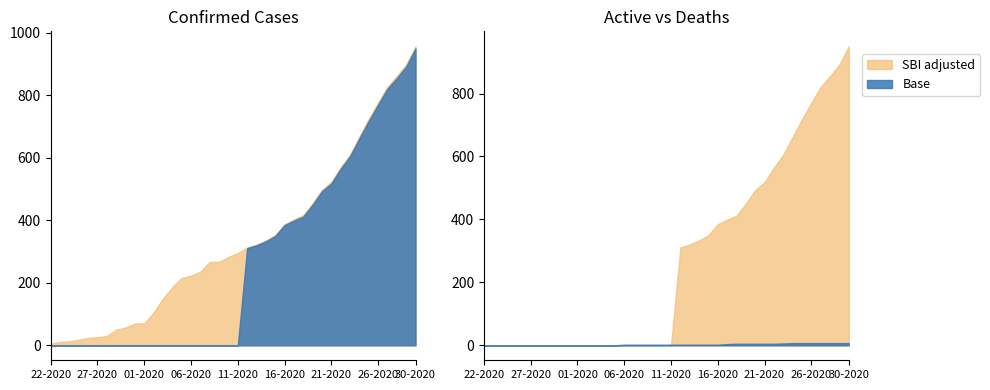

The SBI adjusted series shows 0 at 27-2020. True or false?

True